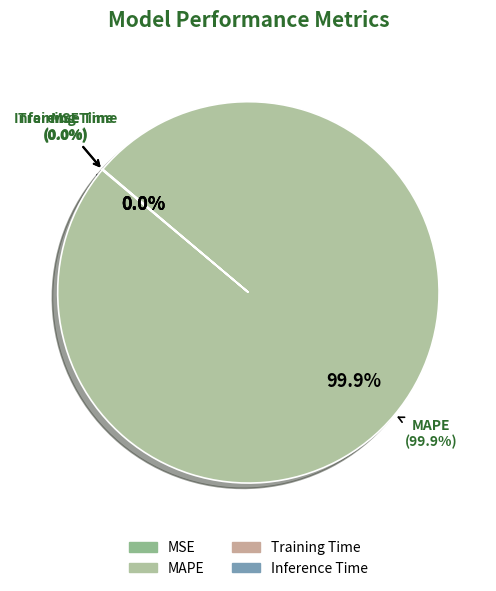

How many slices are in this pie chart?

4